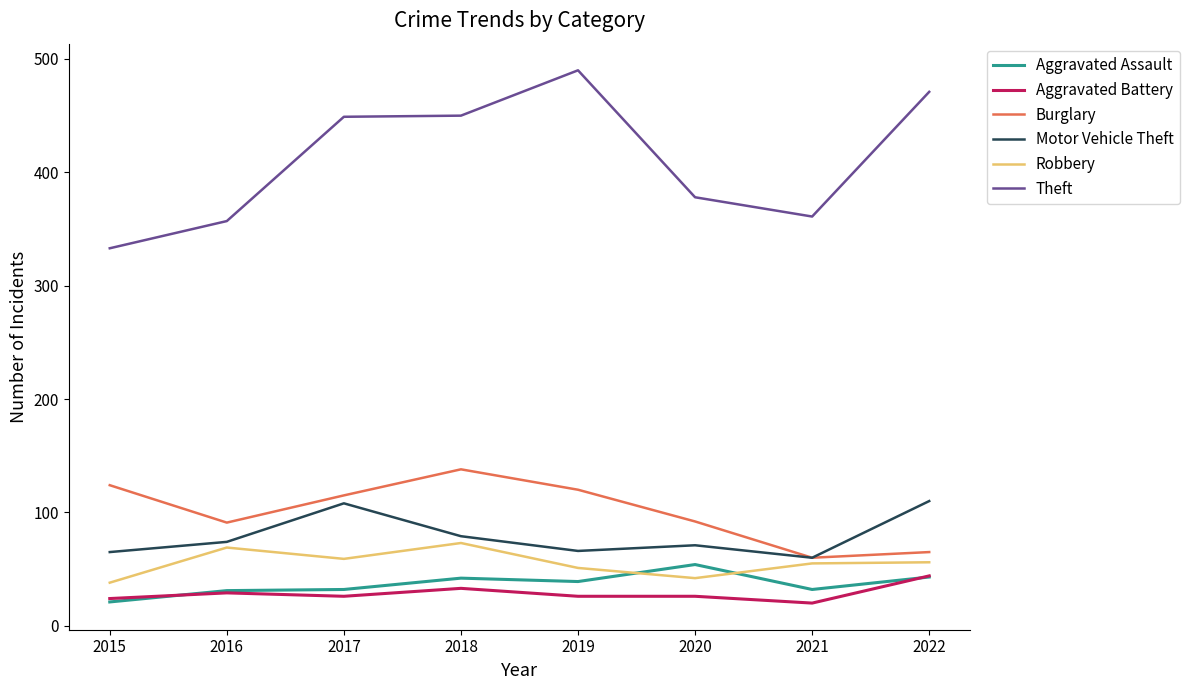

Which category has the highest value in the Aggravated Assault series?

2020